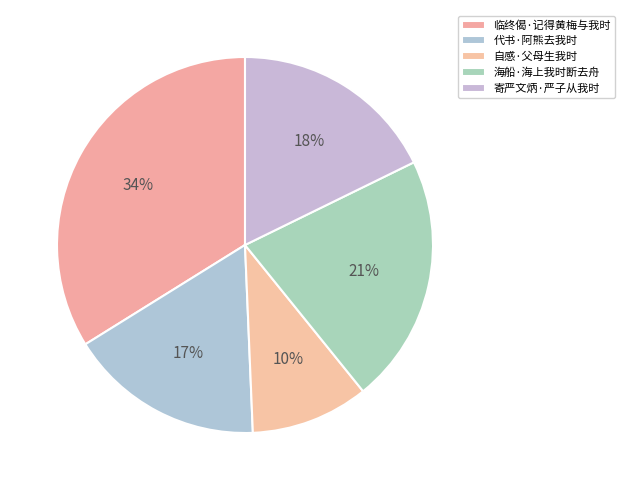

How many segments does this pie chart have?

5